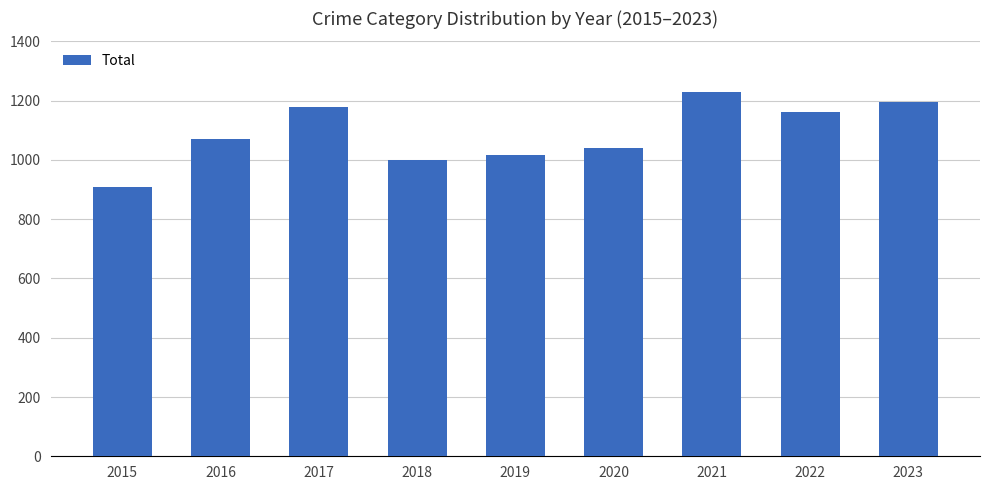

What is the smallest value displayed?

908